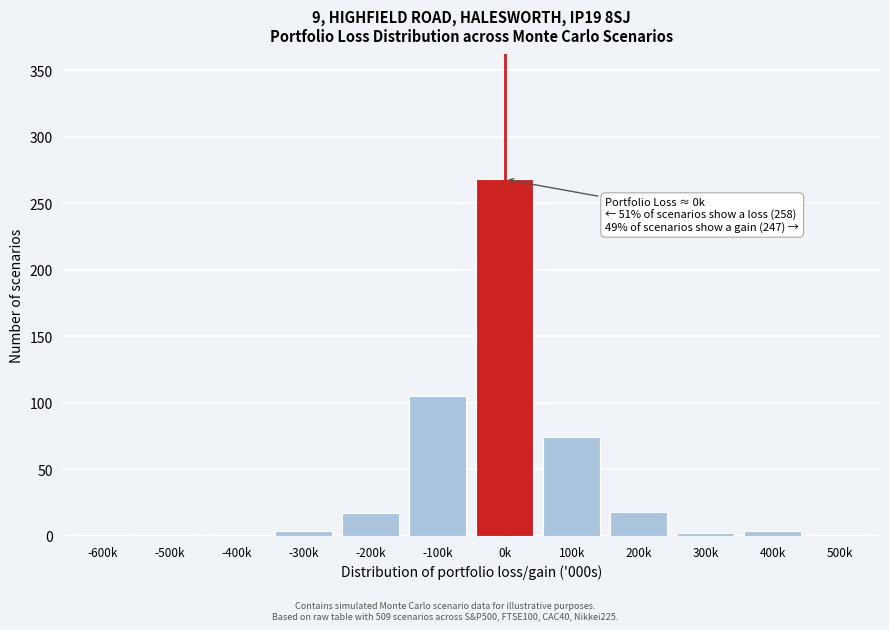

Where is the data nearest to the value 134?

-100k